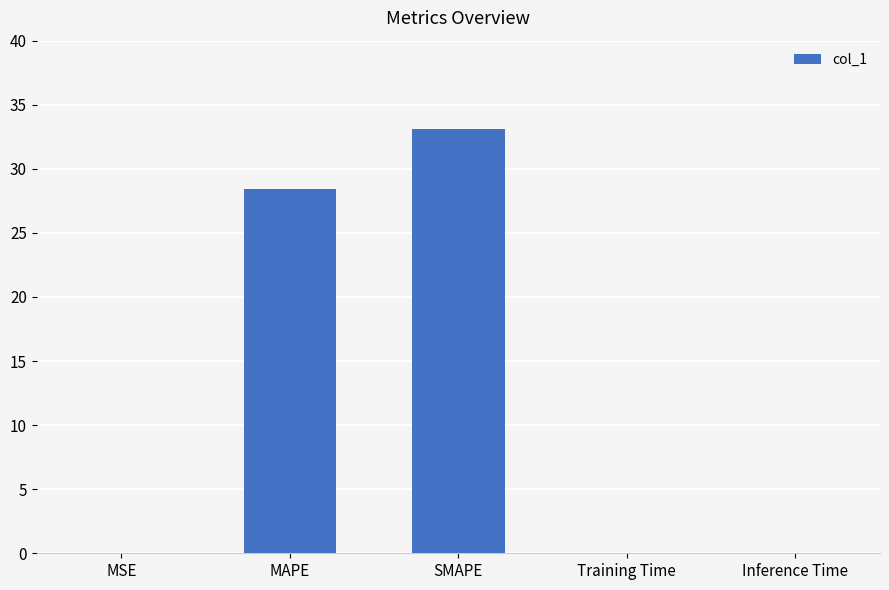

Is it true that the value at MSE is 0.1?

True